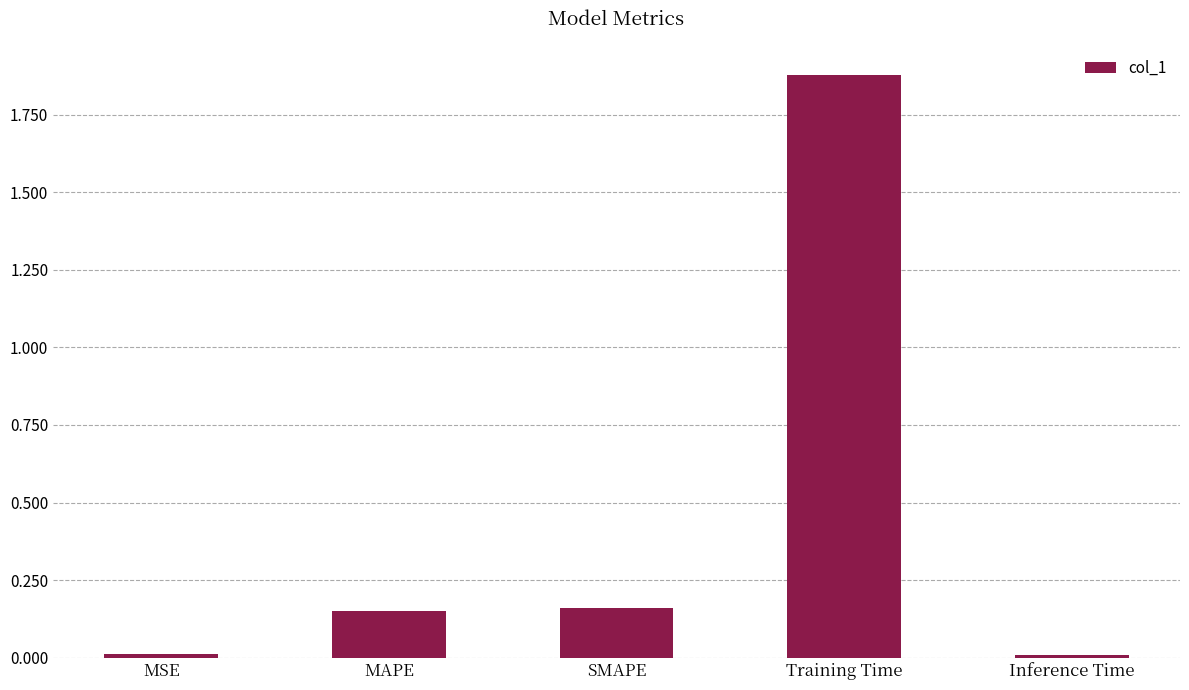

Which category has the highest value across all series?

Training Time